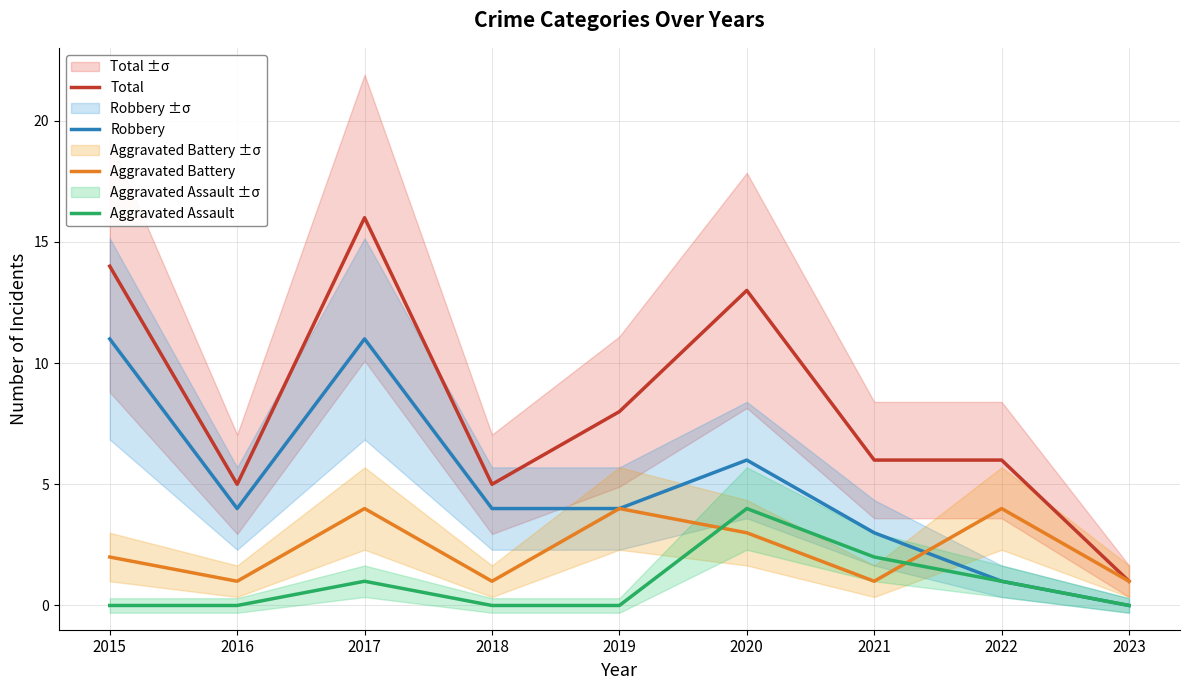

Which has a higher value, 2015 or 2017?

2017